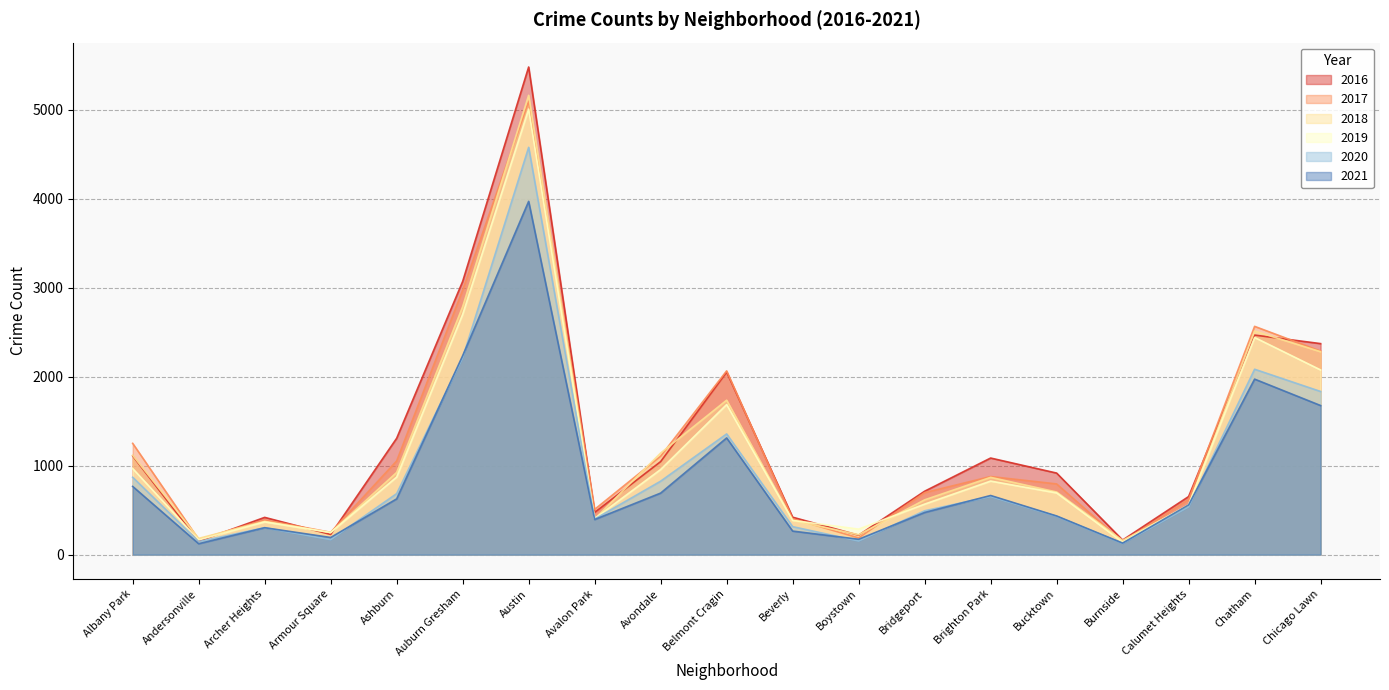

In 2019, how many points are lower than both neighbors (excluding endpoints)?

5